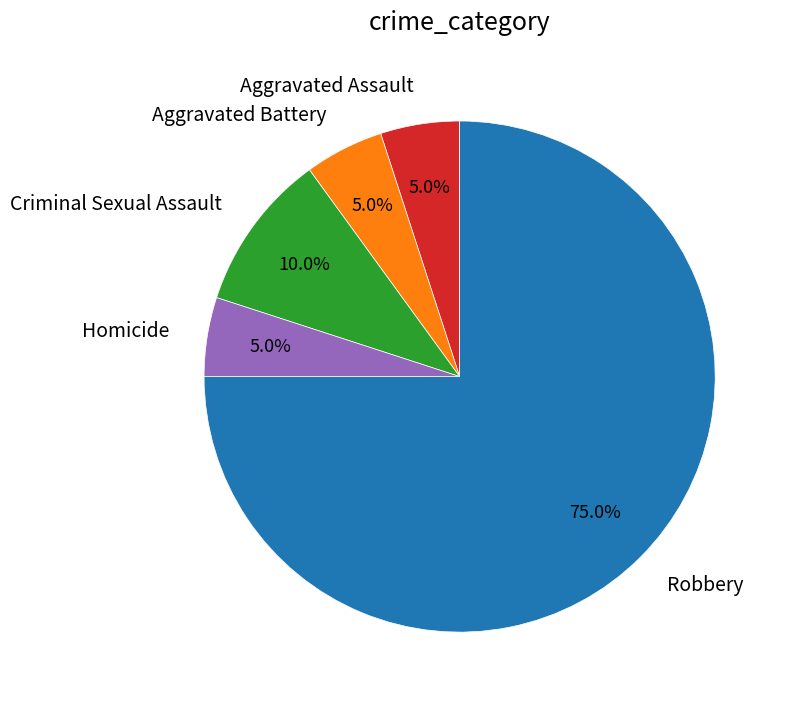

Is there any slice that represents more than half of the pie?

Yes